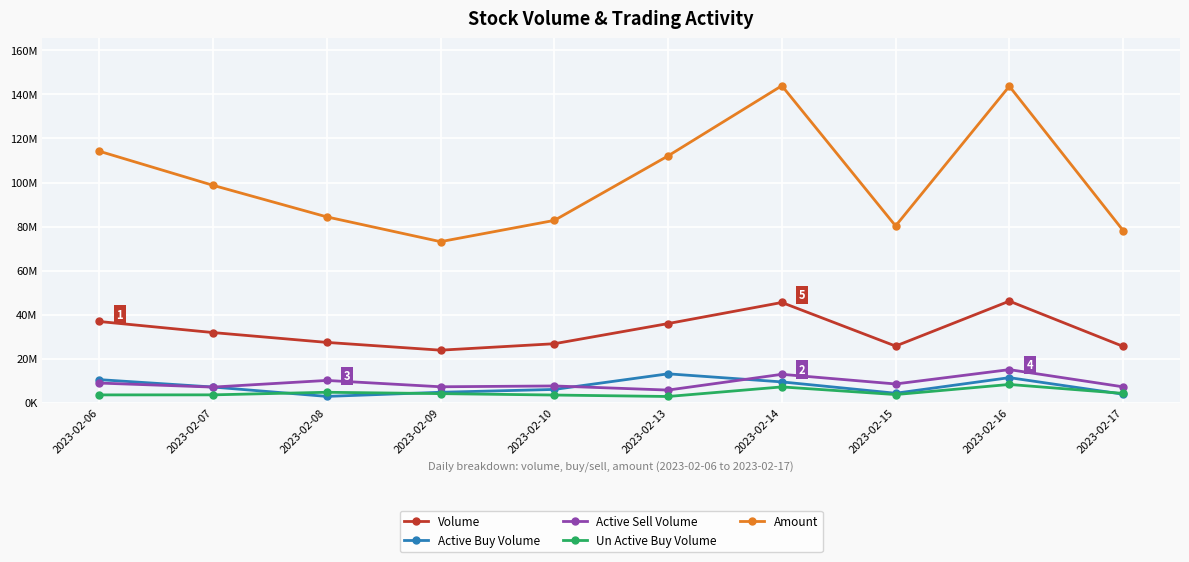

What is the spread (max minus min) of values at 2023-02-15?

76598436